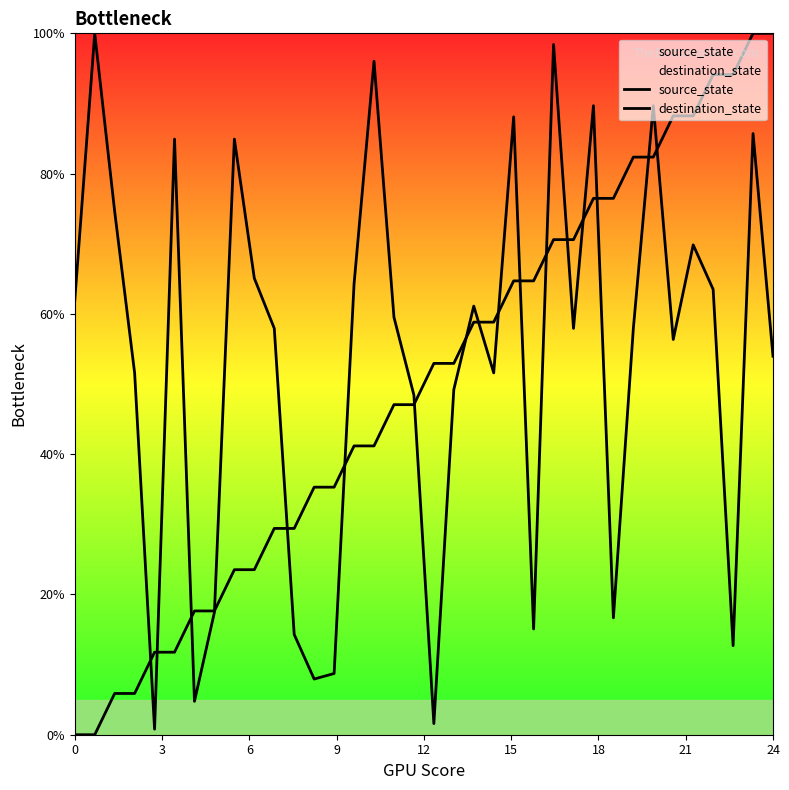

What is the greatest value displayed?

100.0